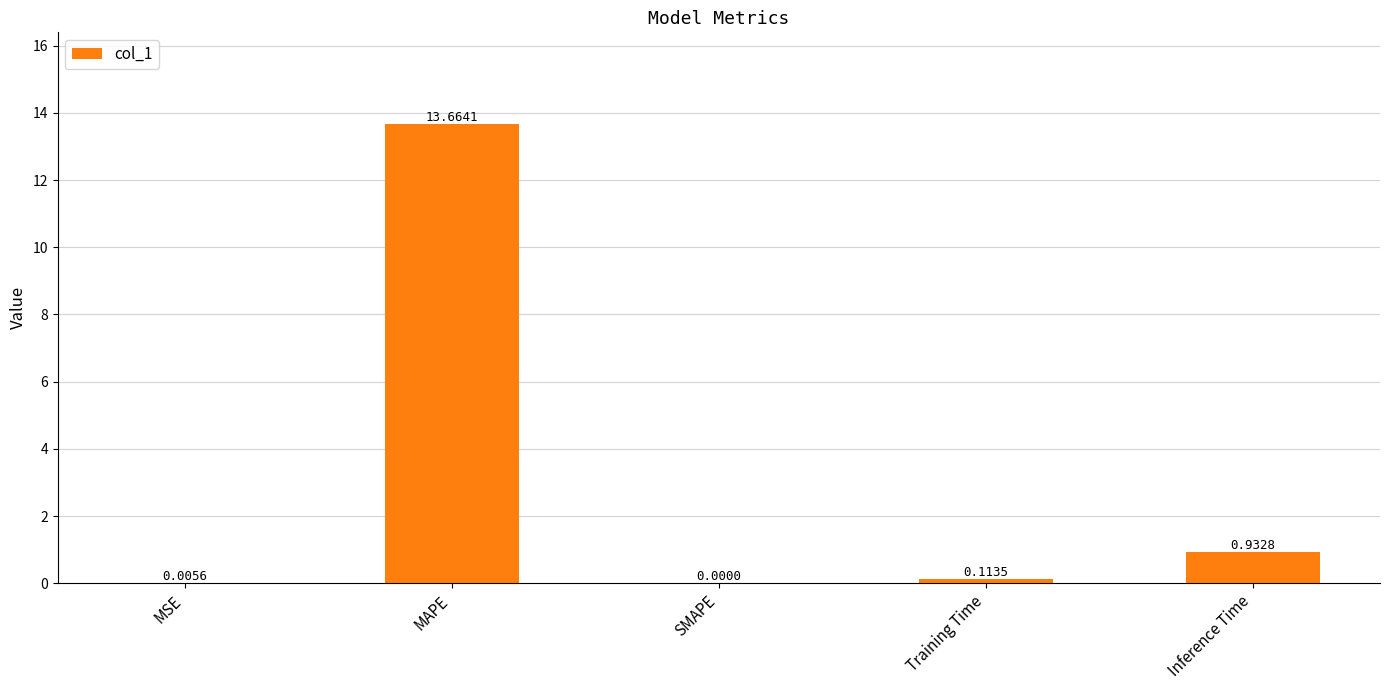

Where is the data nearest to the value 6?

Inference Time